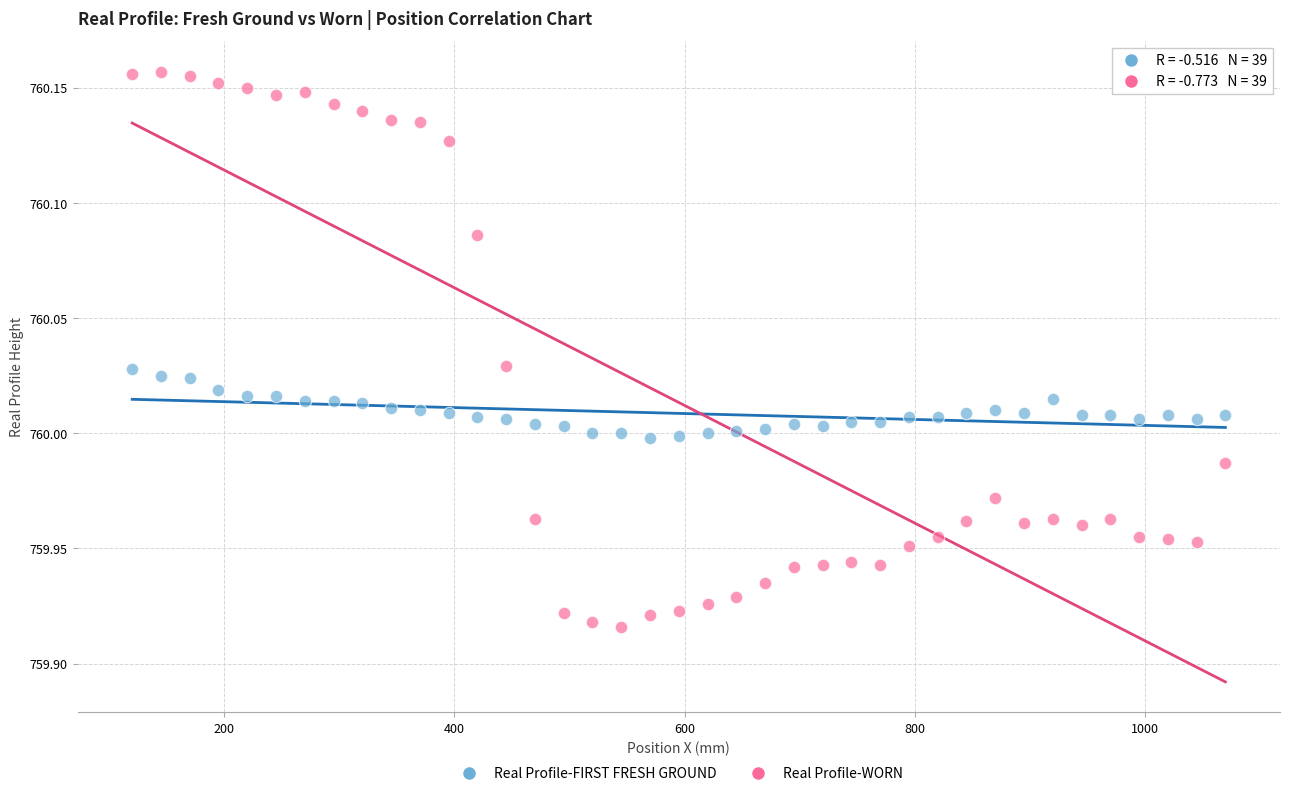

Which series contains the highest Y value?

Real Profile-WORN